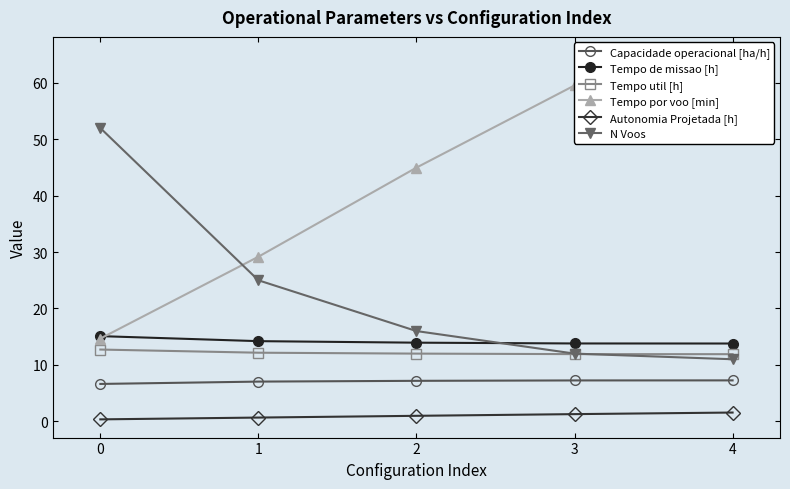

True or false: Tempo por voo [min] and Tempo util [h] cross at least once.

False